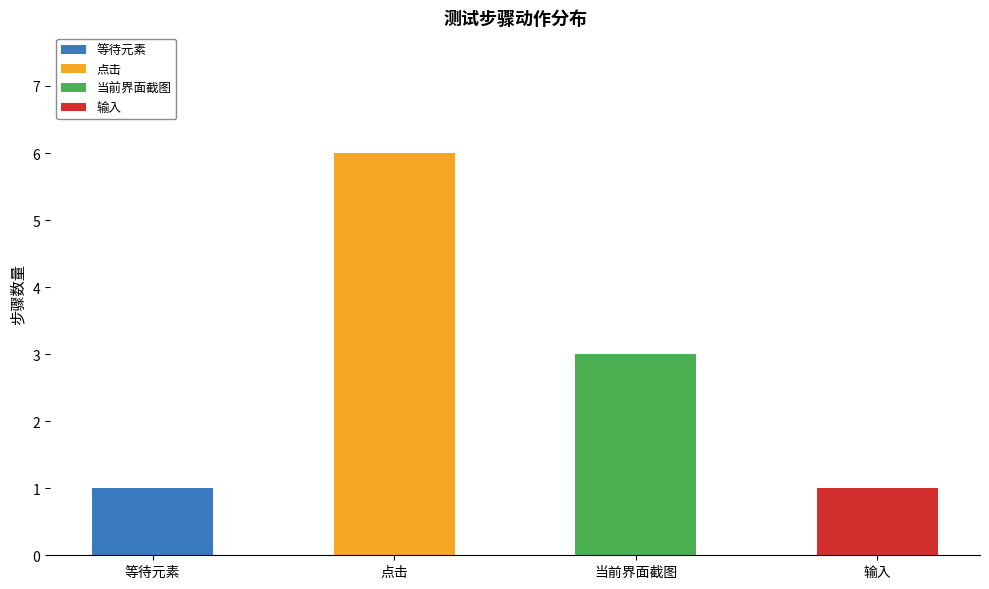

At which label does 等待元素 reach its peak?

等待元素